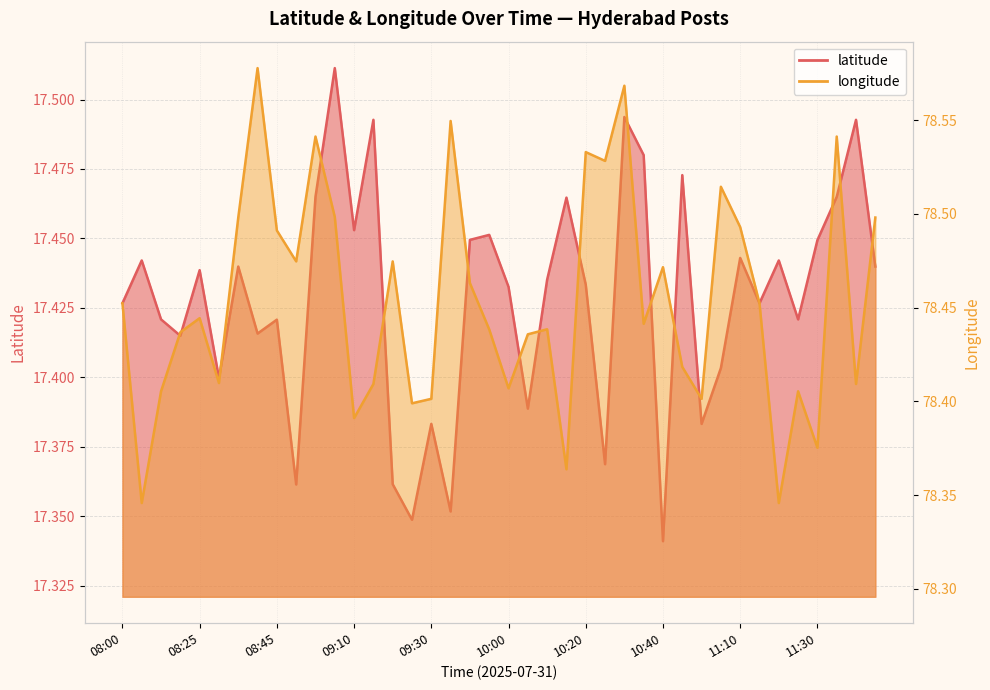

Count the longitude values in the range 78 to 79.

40